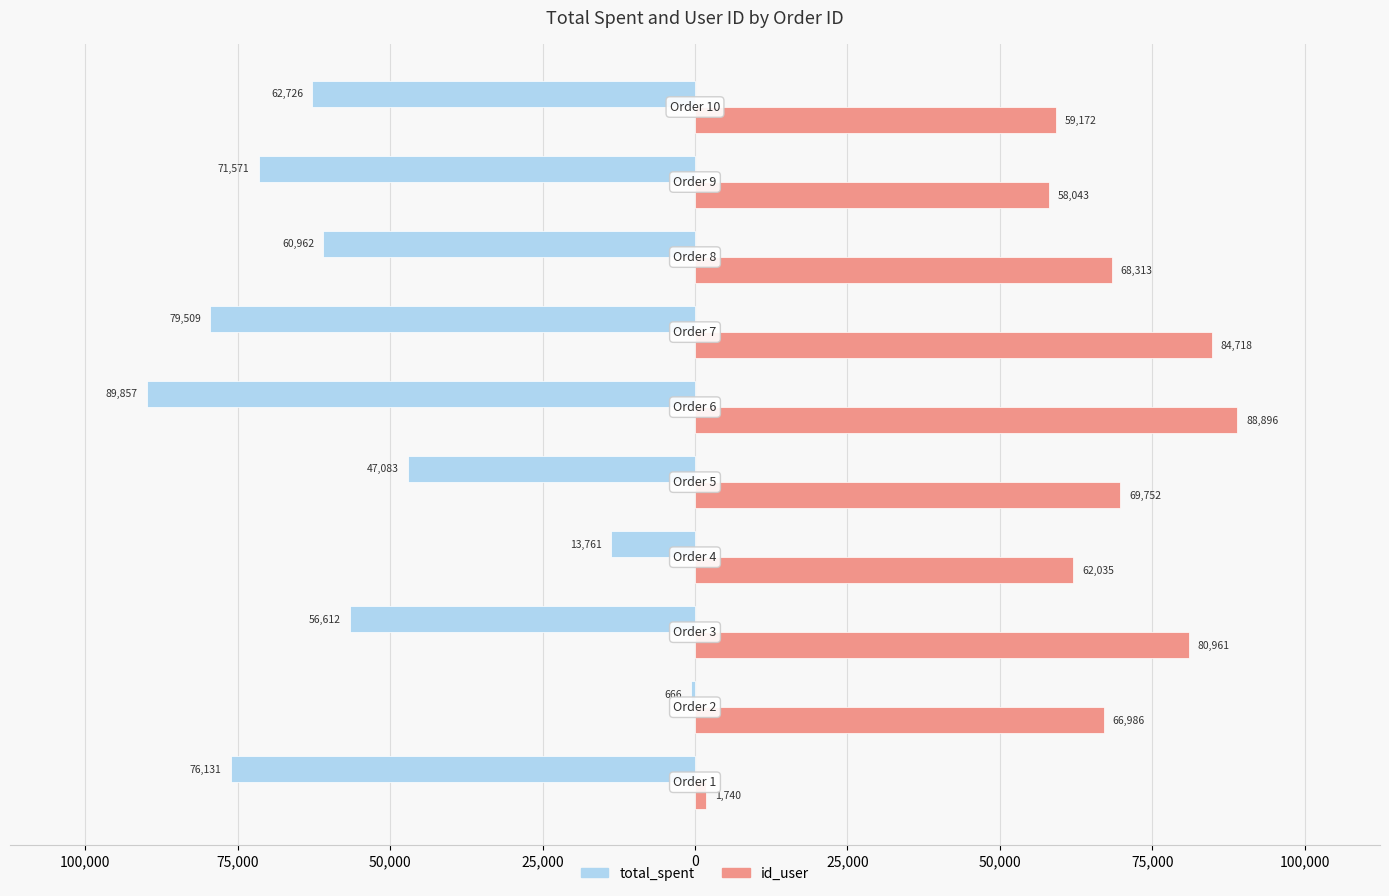

What are all the series names shown in the legend?

total_spent, id_user